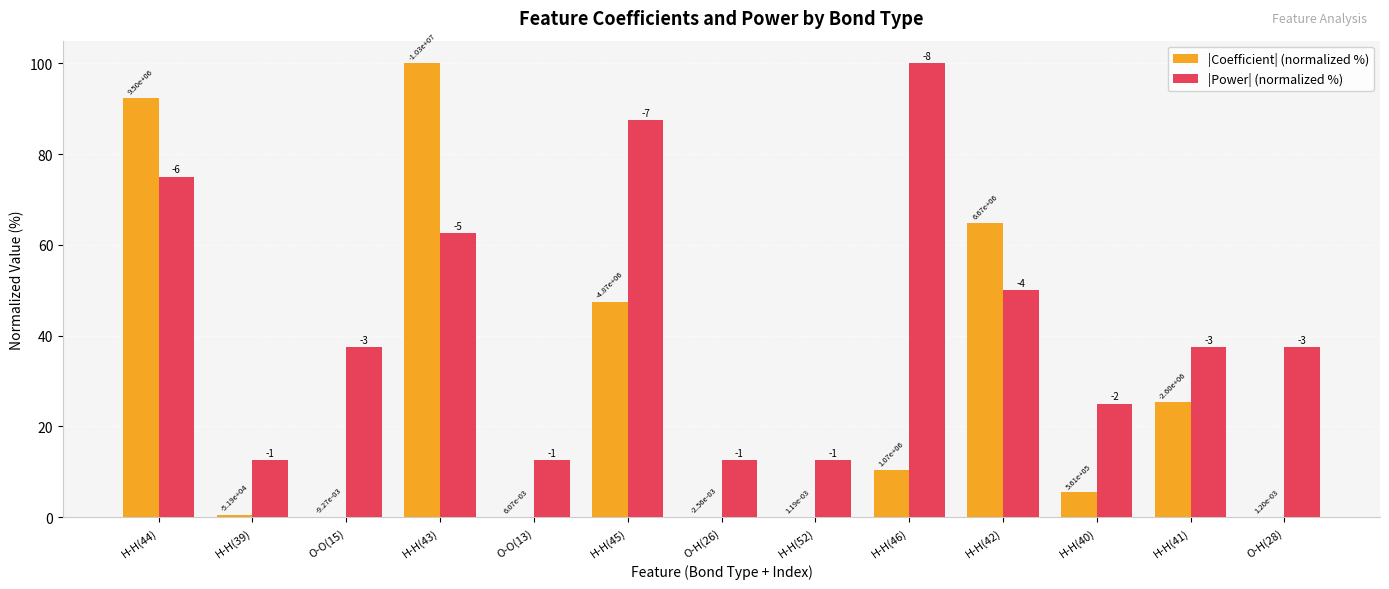

Are the bars grouped side by side (vs. stacked)?

Yes